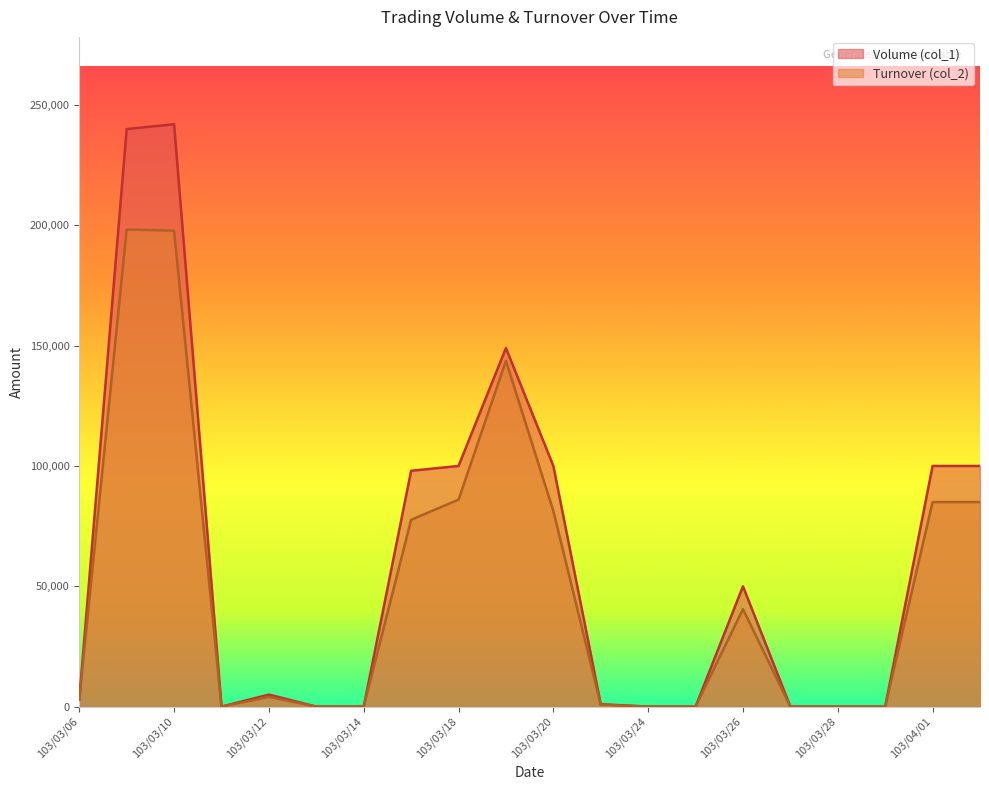

Is the value of Volume (col_1) at 103/03/26 greater than the value of Turnover (col_2) at 103/03/06?

Yes